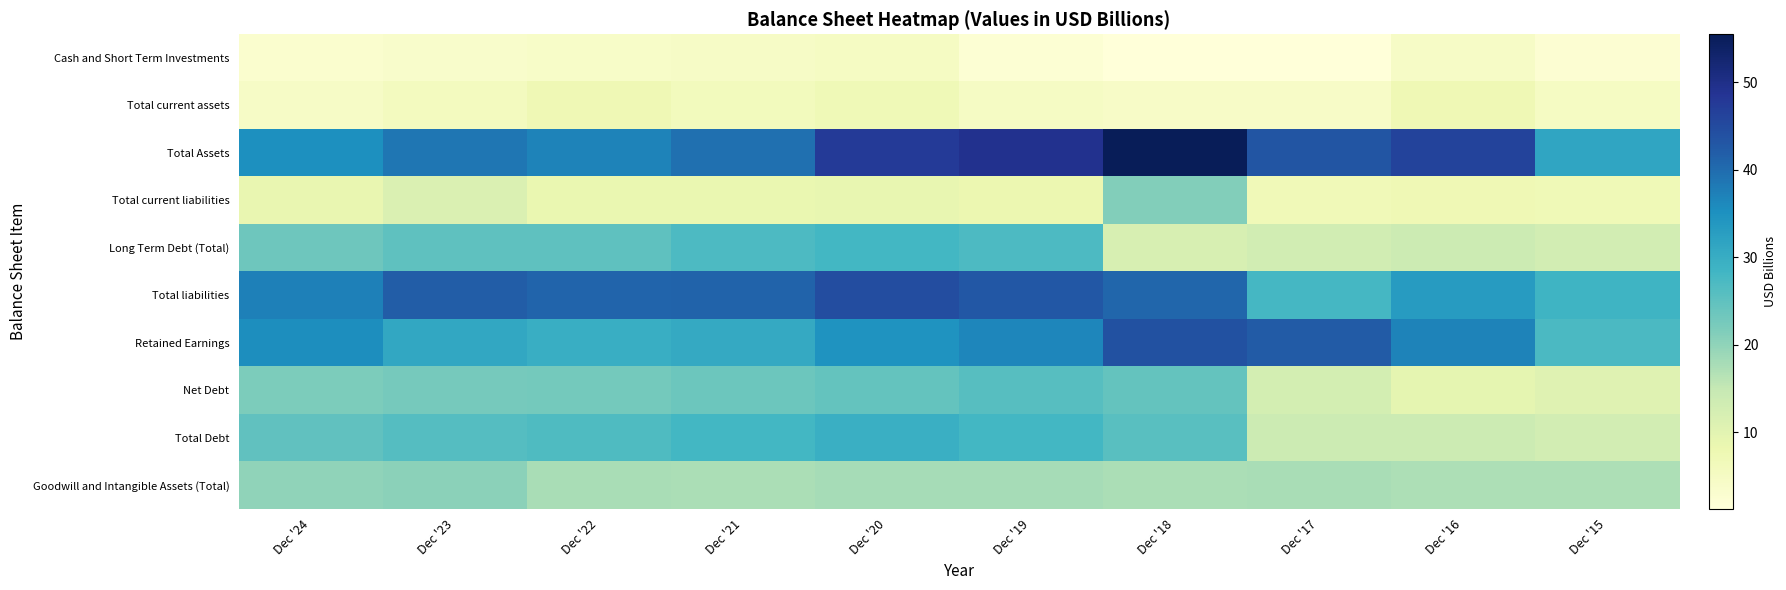

Reading left to right, list all the values displayed in this chart.

Cash and Short Term Investments: Dec '24=3.1	Dec '23=3.7	Dec '22=4.0	Dec '21=4.5	Dec '20=4.9	Dec '19=2.1	Dec '18=1.3	Dec '17=1.3	Dec '16=4.6	Dec '15=2.4
Total current assets: Dec '24=4.5	Dec '23=5.6	Dec '22=7.2	Dec '21=6.1	Dec '20=7.1	Dec '19=4.8	Dec '18=4.3	Dec '17=4.3	Dec '16=7.3	Dec '15=4.9
Total Assets: Dec '24=35.2	Dec '23=38.6	Dec '22=37.0	Dec '21=39.5	Dec '20=47.4	Dec '19=49.3	Dec '18=55.5	Dec '17=43.2	Dec '16=45.9	Dec '15=31.5
Total current liabilities: Dec '24=8.8	Dec '23=11.3	Dec '22=8.6	Dec '21=8.6	Dec '20=9.1	Dec '19=8.2	Dec '18=21.2	Dec '17=6.8	Dec '16=7.4	Dec '15=7.1
Long Term Debt (Total): Dec '24=23.4	Dec '23=25.1	Dec '22=25.1	Dec '21=26.9	Dec '20=28.0	Dec '19=27.0	Dec '18=11.9	Dec '17=13.0	Dec '16=13.9	Dec '15=12.8
Total liabilities: Dec '24=37.4	Dec '23=42.1	Dec '22=40.9	Dec '21=41.1	Dec '20=44.5	Dec '19=43.0	Dec '18=40.7	Dec '17=27.8	Dec '16=33.2	Dec '15=28.6
Retained Earnings: Dec '24=35.5	Dec '23=31.1	Dec '22=29.8	Dec '21=30.7	Dec '20=34.7	Dec '19=36.5	Dec '18=44.0	Dec '17=42.3	Dec '16=36.9	Dec '15=27.3
Net Debt: Dec '24=21.8	Dec '23=22.5	Dec '22=22.6	Dec '21=23.5	Dec '20=24.5	Dec '19=25.9	Dec '18=24.4	Dec '17=12.6	Dec '16=9.3	Dec '15=10.5
Total Debt: Dec '24=24.9	Dec '23=26.2	Dec '22=26.7	Dec '21=28.0	Dec '20=29.5	Dec '19=28.0	Dec '18=25.7	Dec '17=13.9	Dec '16=13.9	Dec '15=12.8
Goodwill and Intangible Assets (Total): Dec '24=19.9	Dec '23=20.5	Dec '22=17.6	Dec '21=17.5	Dec '20=17.8	Dec '19=17.9	Dec '18=17.5	Dec '17=17.7	Dec '16=17.3	Dec '15=17.3